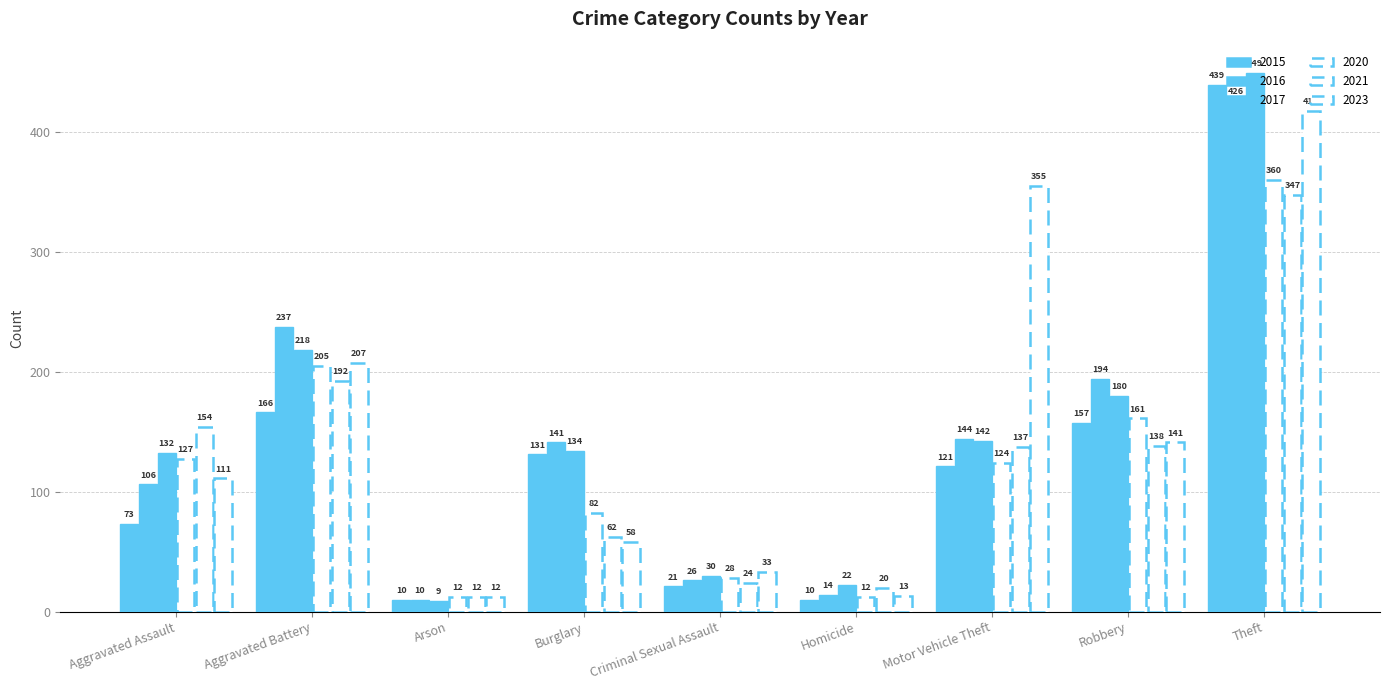

Between Criminal Sexual Assault and Motor Vehicle Theft, which series saw the biggest shift?

2023